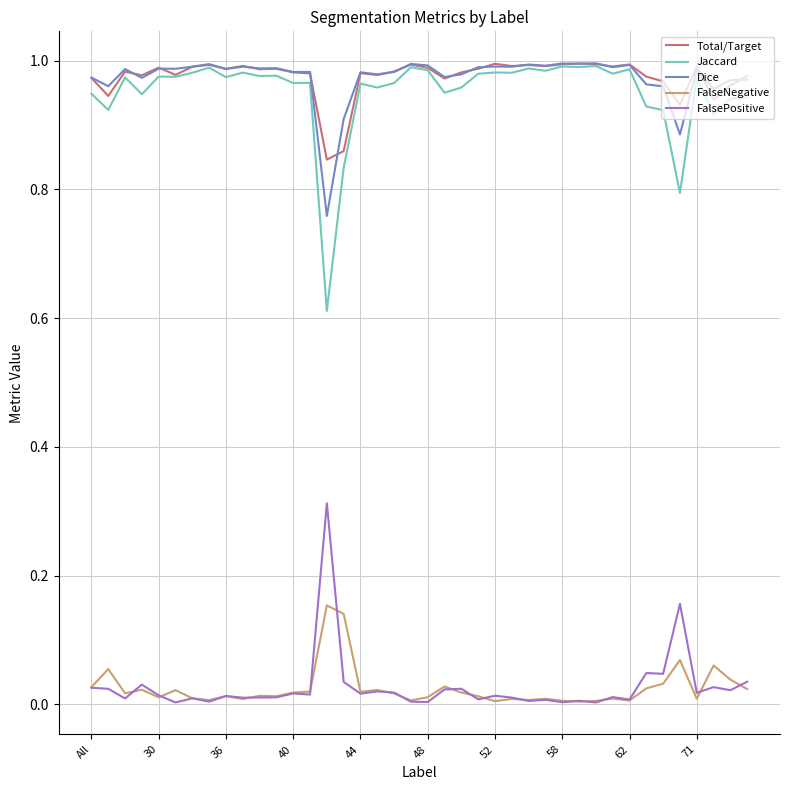

Which series has the largest range (max minus min)?

Jaccard